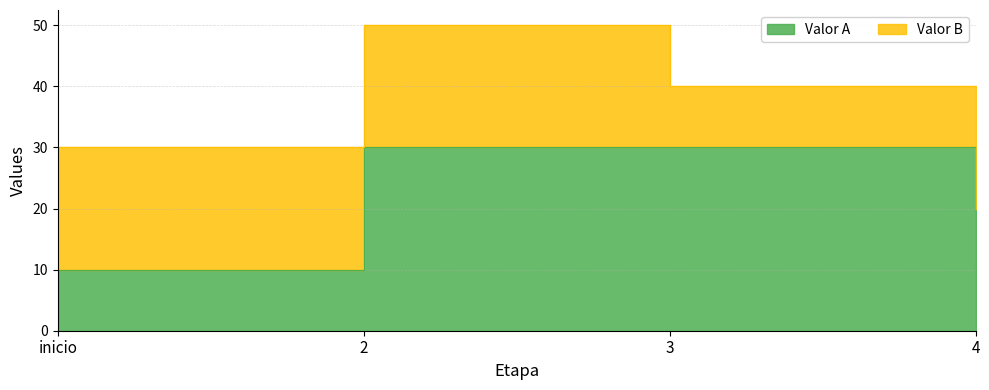

Rank the categories by value from highest to lowest.

2, 3, 4, inicio